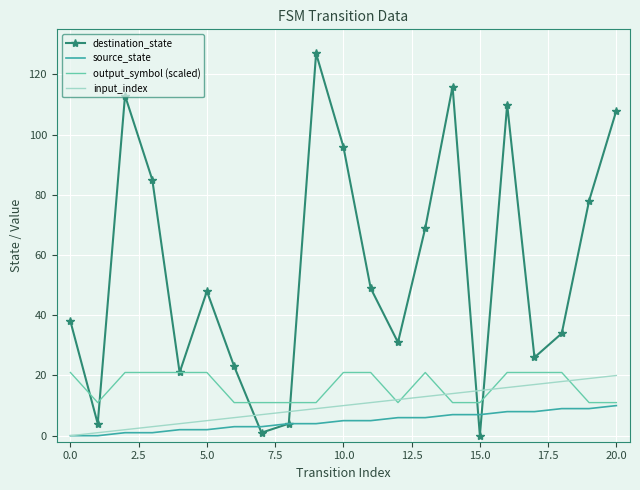

True or false: destination_state and input_index cross at least once.

True